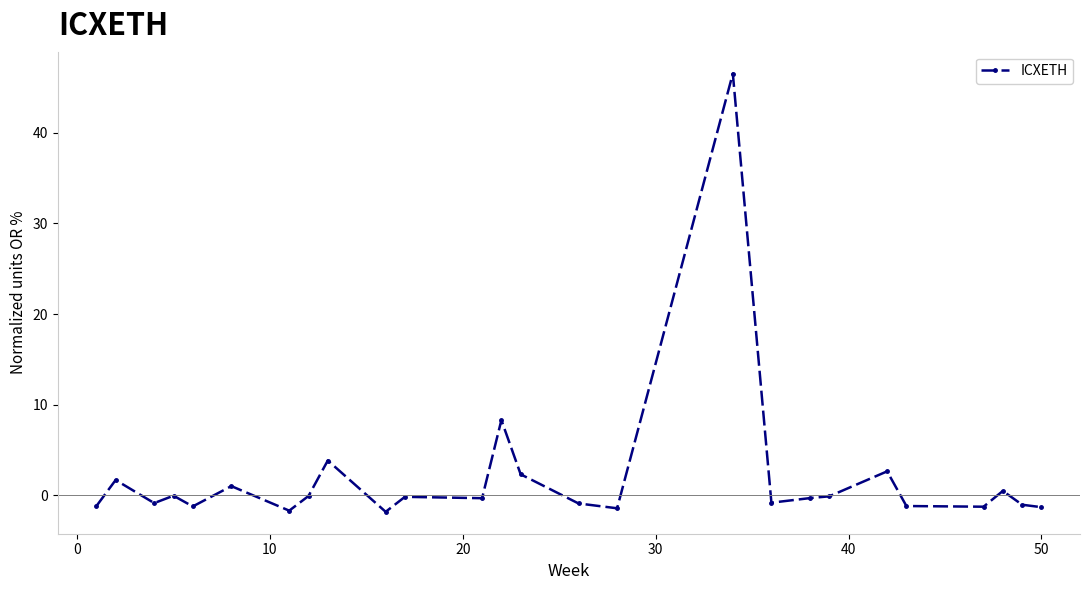

What is the greatest value displayed?

46.5